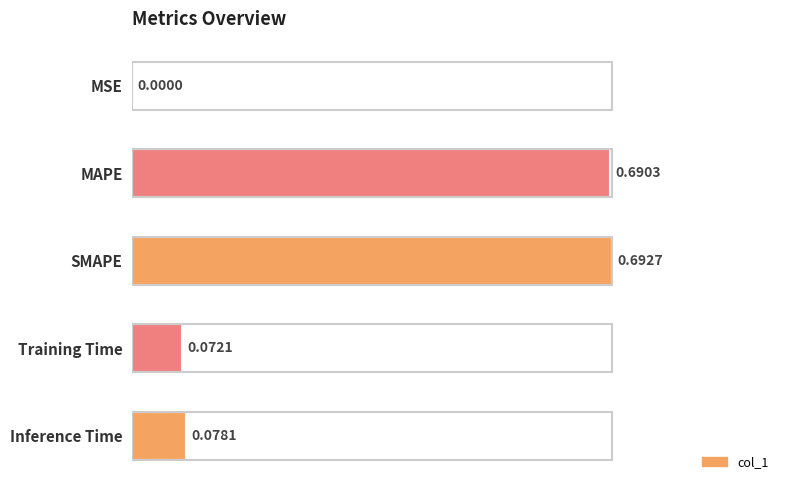

What is the change in value from MSE to Training Time?

+0.1